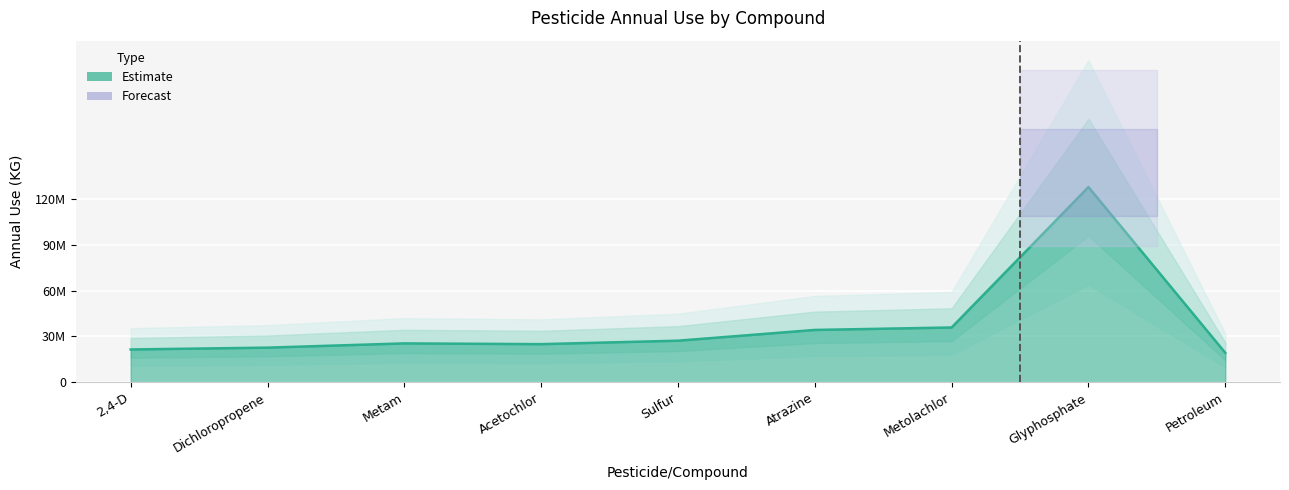

Rank the categories by value from highest to lowest.

Glyphosphate, Metolachlor, Atrazine, Sulfur, Metam, Acetochlor, Dichloropropene, 2,4-D, Petroleum